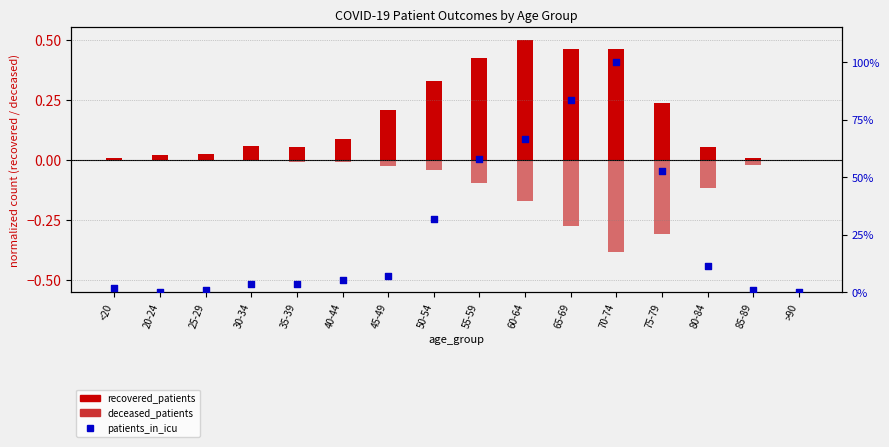

Is the value of patients_in_icu at 45-49 greater than the value of deceased_patients at 20-24?

Yes